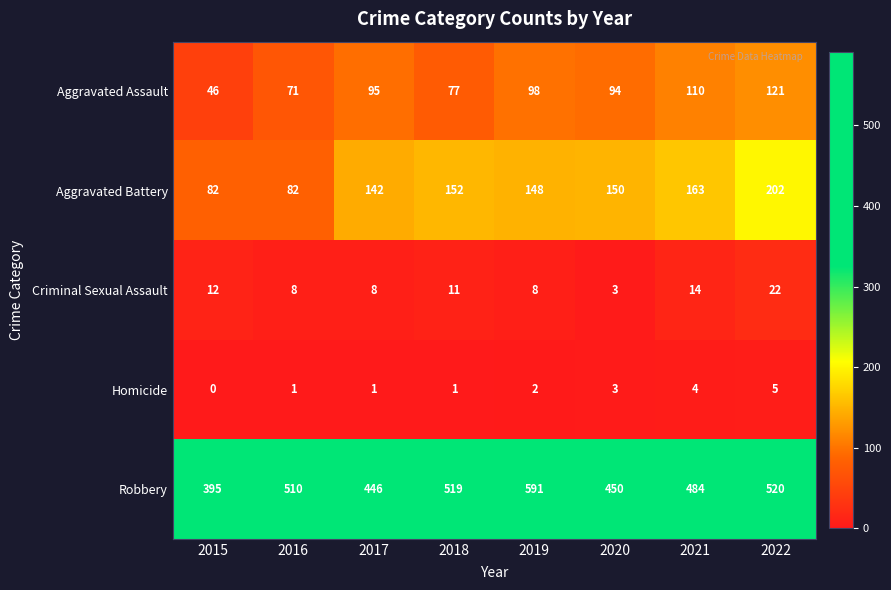

What is the greatest value displayed?

591